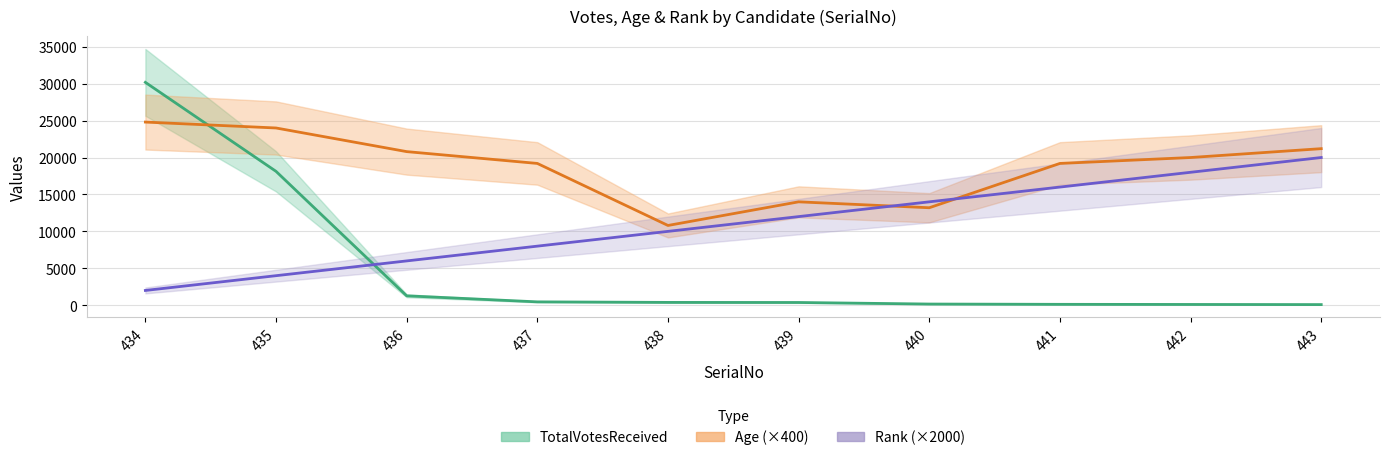

Reading right to left, list all the values displayed in this chart.

TotalVotesReceived: 86	104	121	160	371	382	455	1272	18127	30179
Age (×400): 21200	20000	19200	13200	14000	10800	19200	20800	24000	24800
Rank (×2000): 20000	18000	16000	14000	12000	10000	8000	6000	4000	2000